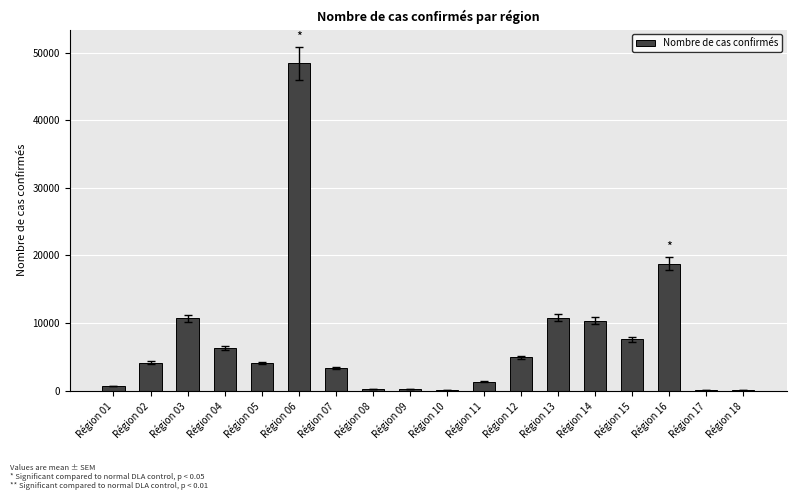

What is the sum of the values at Région 09 and Région 16?

18993